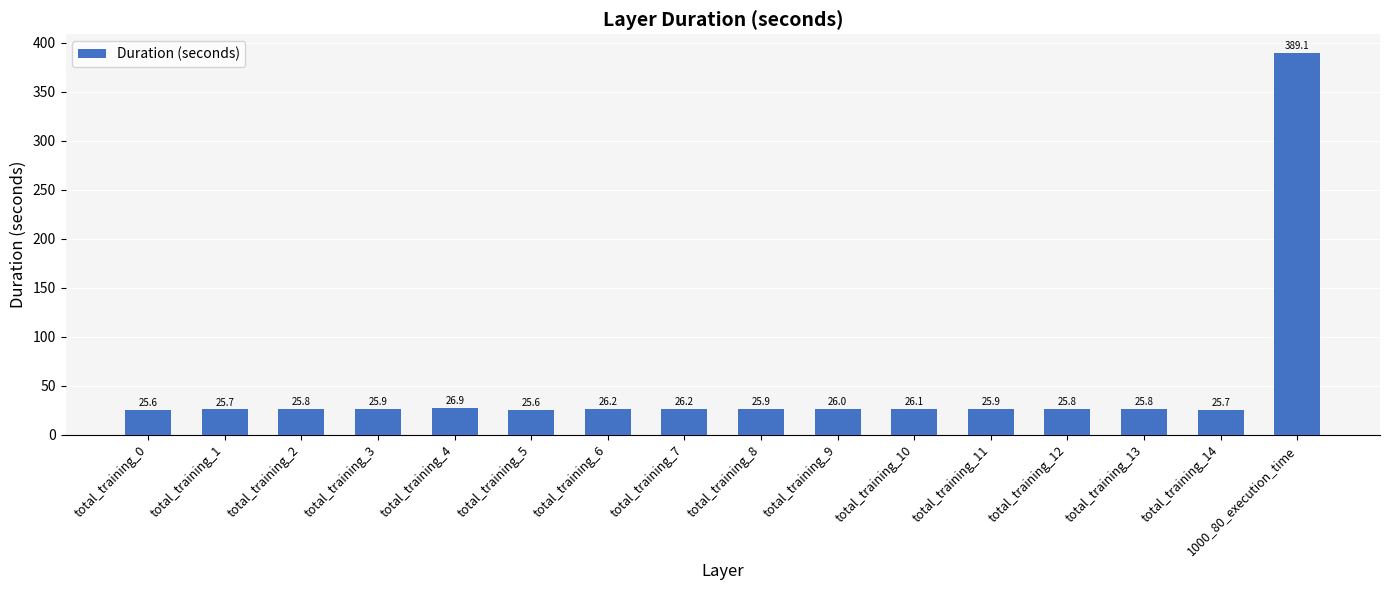

What is the difference between the second highest and second lowest values?

1.3